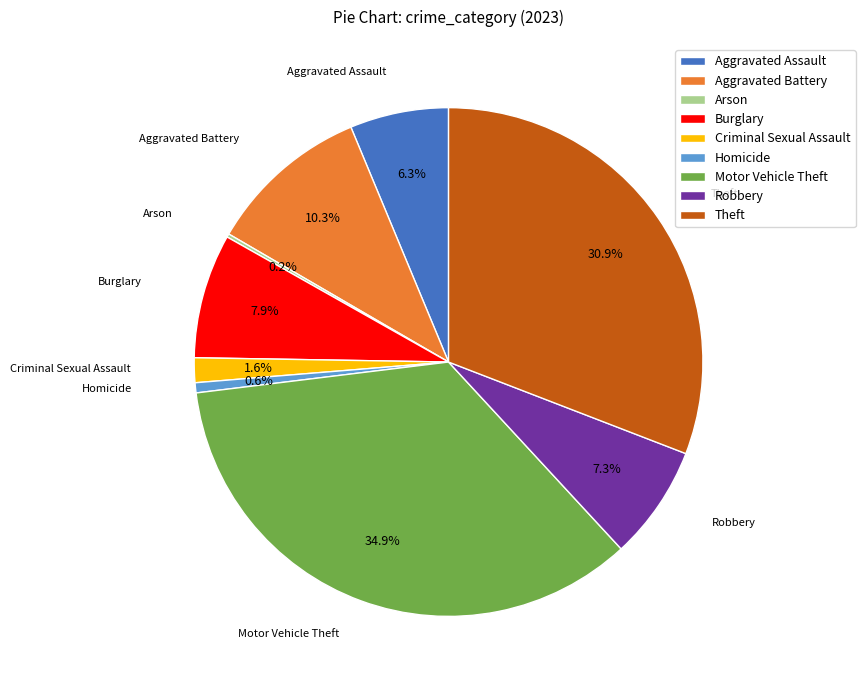

Does any single category account for the majority?

No